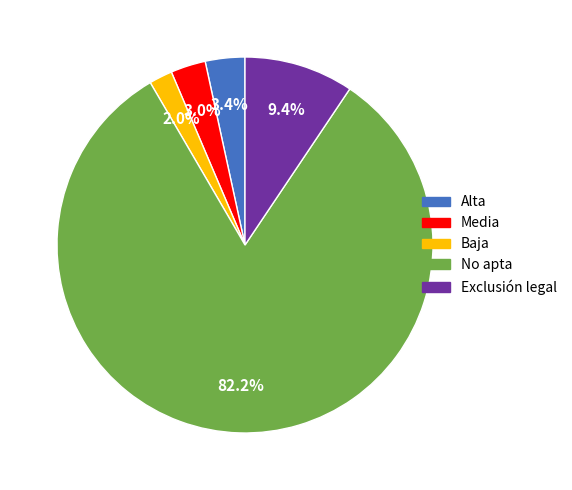

What percentage is NOT represented by Exclusión legal?

90.6%